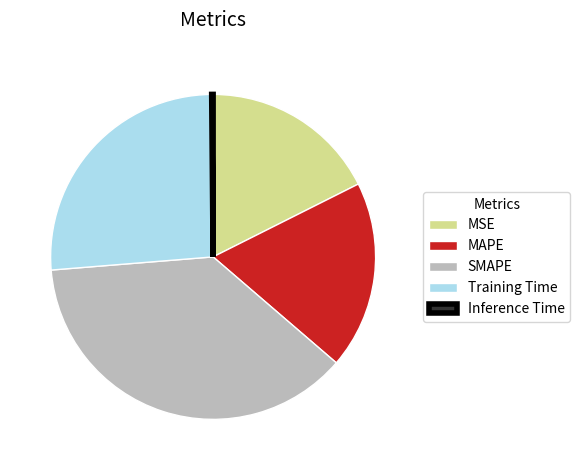

Is the sum of MAPE and MSE greater than half?

No